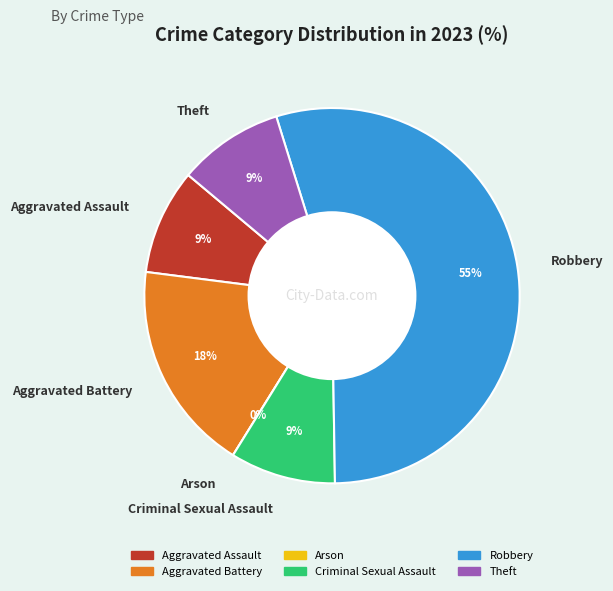

How many slices are in this pie chart?

6